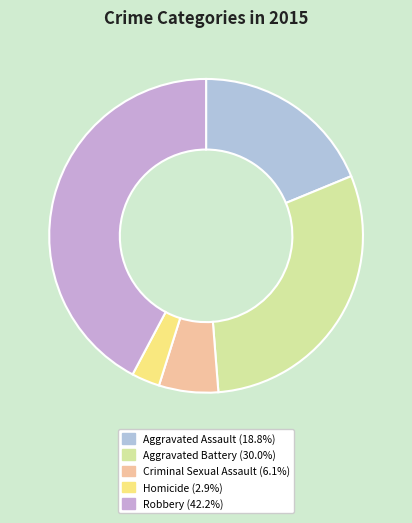

How many slices are in this pie chart?

5